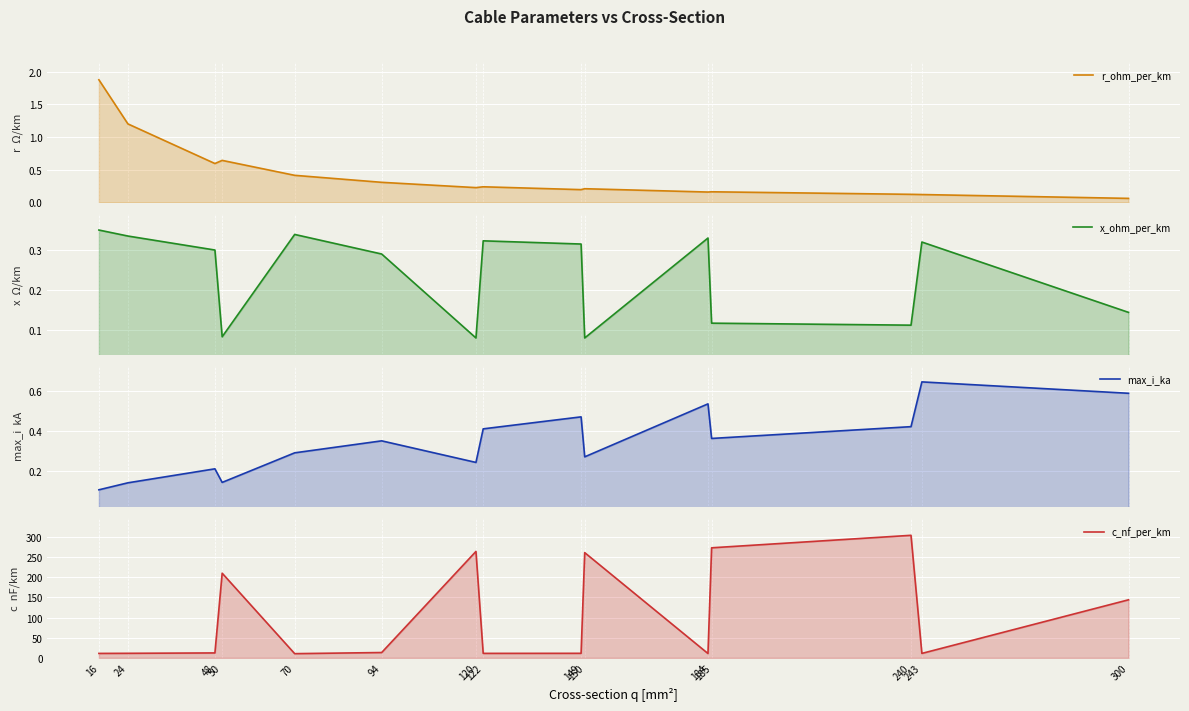

What is the total value across all series at 240?

304.7